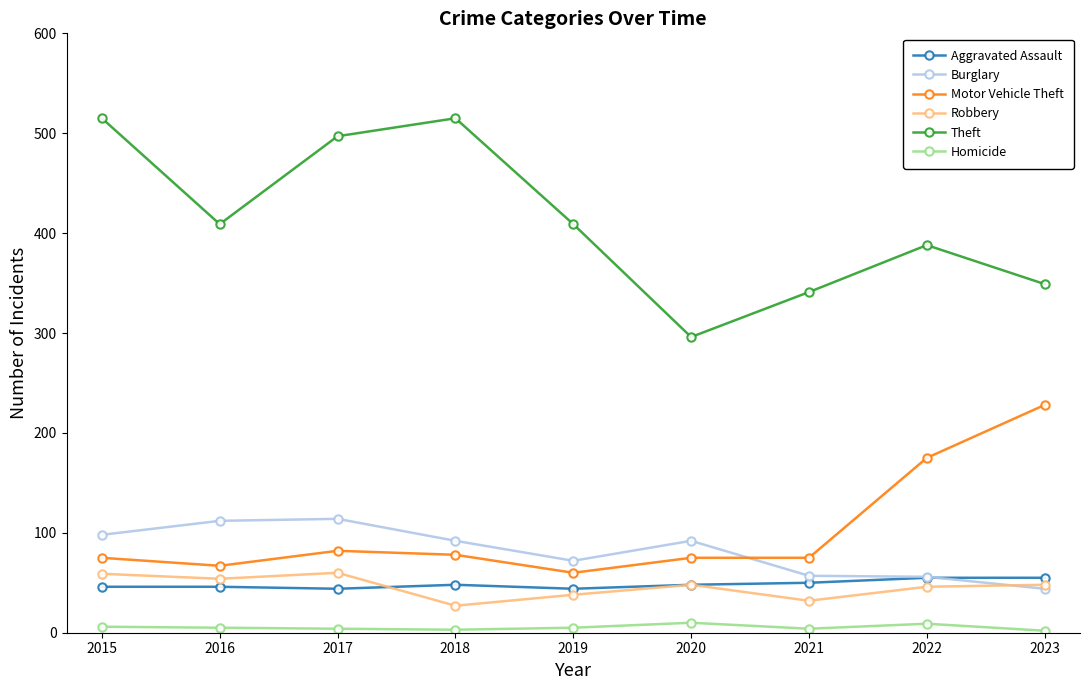

Is it true that Aggravated Assault equals 55 at 2022?

True